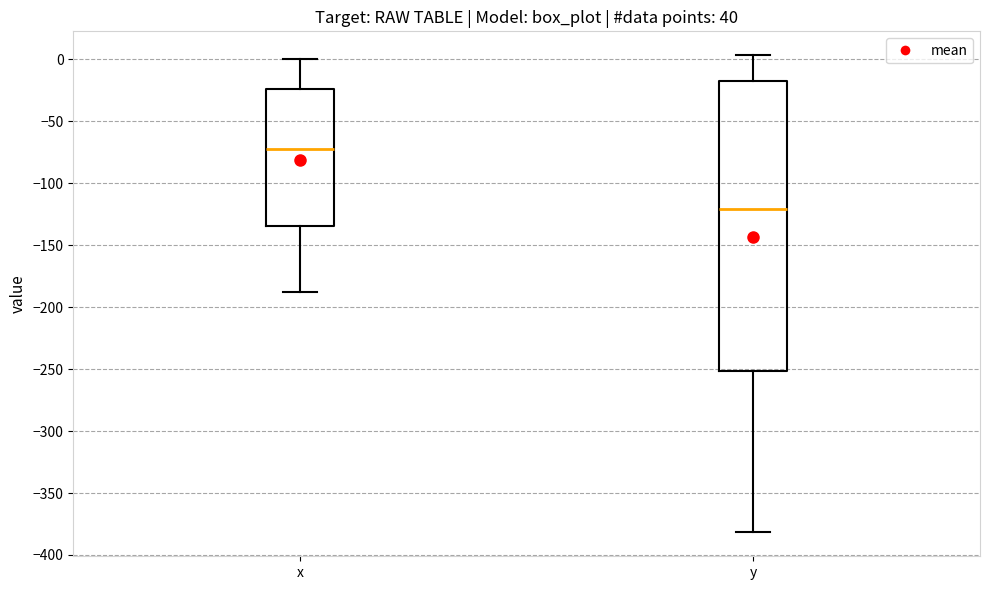

Where does the median line of the box for y sit on the y-axis? The values are not printed on the chart, so give them approximately, as read against the axis.

-120